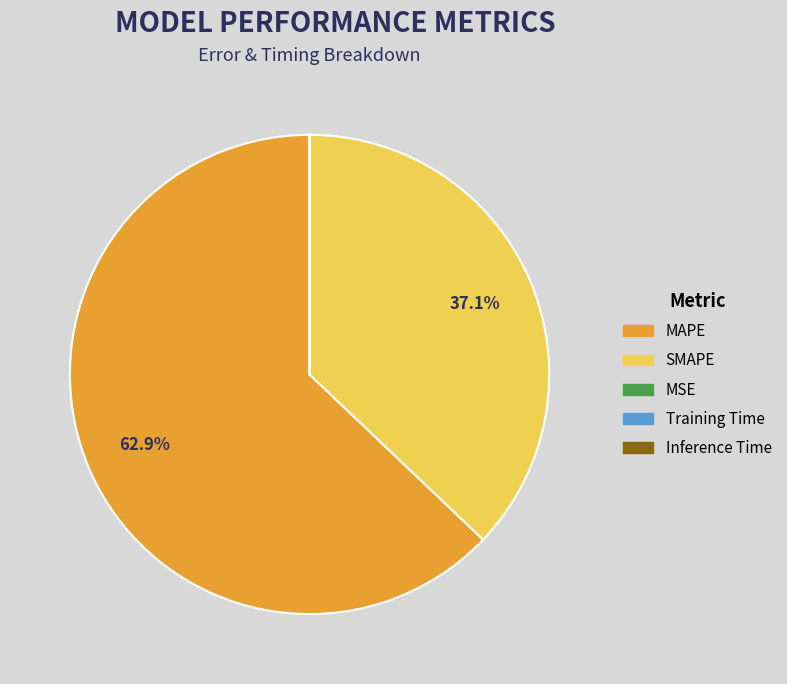

Which category has the biggest portion of the pie?

MAPE